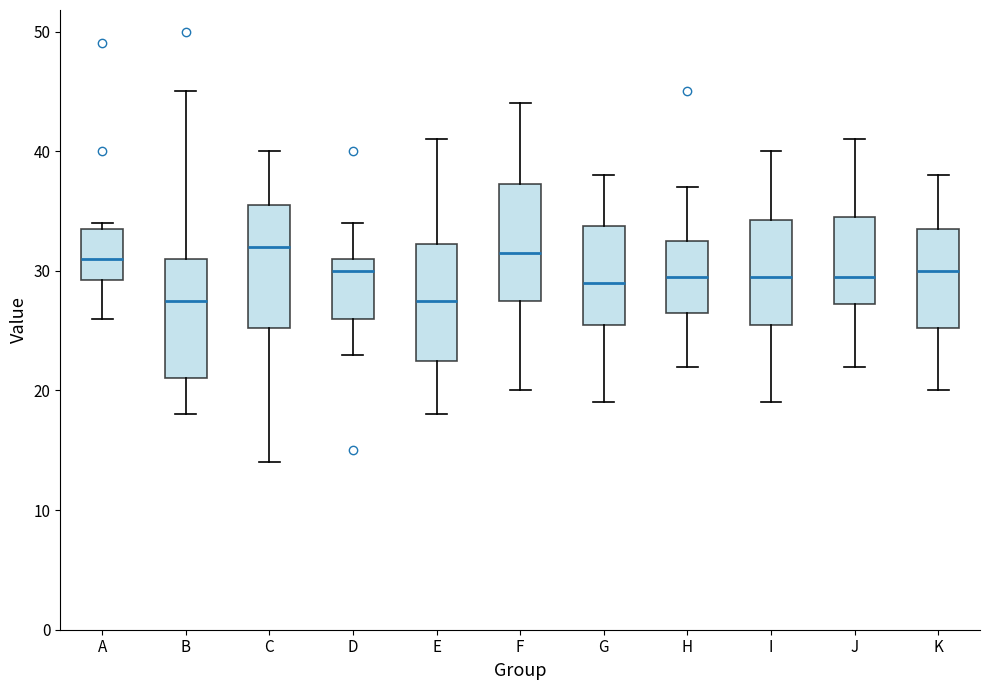

Reading left to right, transcribe this box plot: for each box, give where its median line is, the range the box spans, and where its two whiskers end, as read against the y-axis. The values are not printed on the chart, so give them approximately, as read against the axis.

A: median 31, box 29 to 34, whiskers 26 to 34 (just above the box's upper edge)
B: median 28, box 21 to 31, whiskers 18 to 45
C: median 32, box 25 to 36, whiskers 14 to 40
D: median 30, box 26 to 31, whiskers 23 to 34
E: median 28, box 23 to 32, whiskers 18 to 41
F: median 32, box 28 to 37, whiskers 20 to 44
G: median 29, box 26 to 34, whiskers 19 to 38
H: median 30, box 27 to 33, whiskers 22 to 37
I: median 30, box 26 to 34, whiskers 19 to 40
J: median 30, box 27 to 35, whiskers 22 to 41
K: median 30, box 25 to 34, whiskers 20 to 38